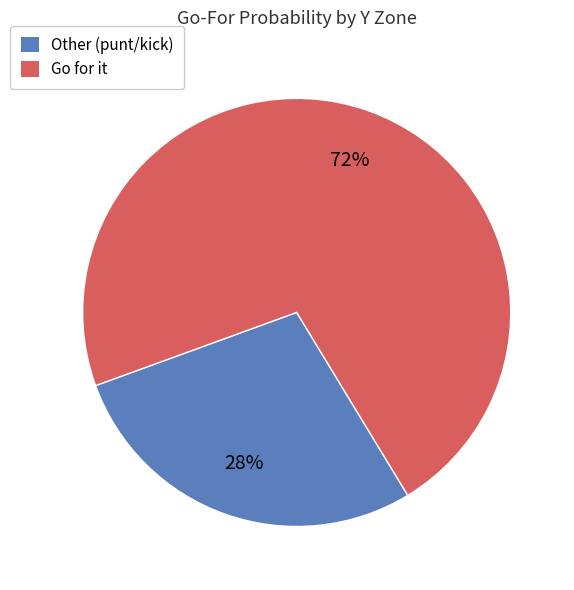

Is there a majority slice in this chart?

Yes